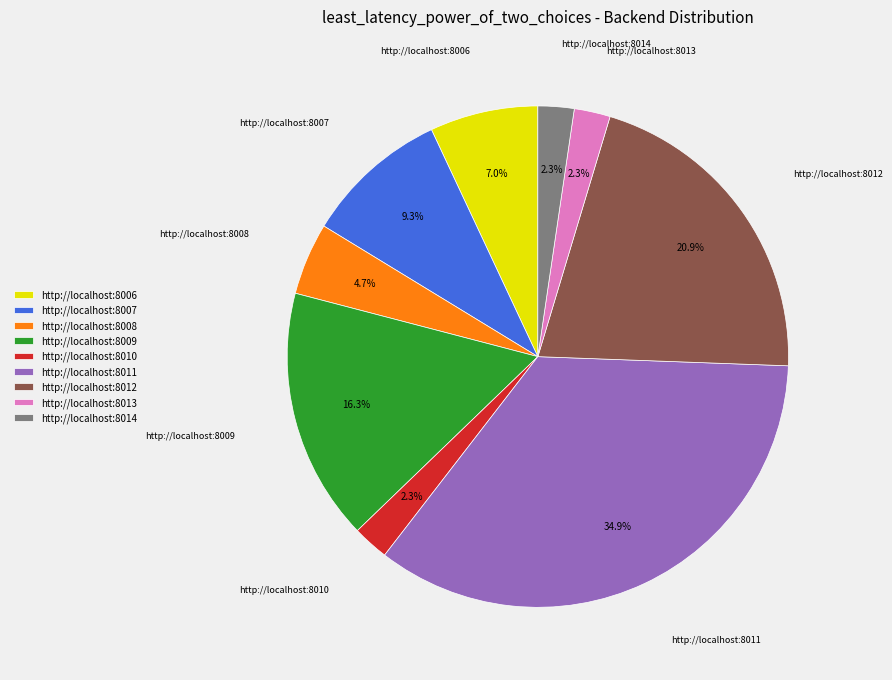

Is there any slice that represents more than half of the pie?

No